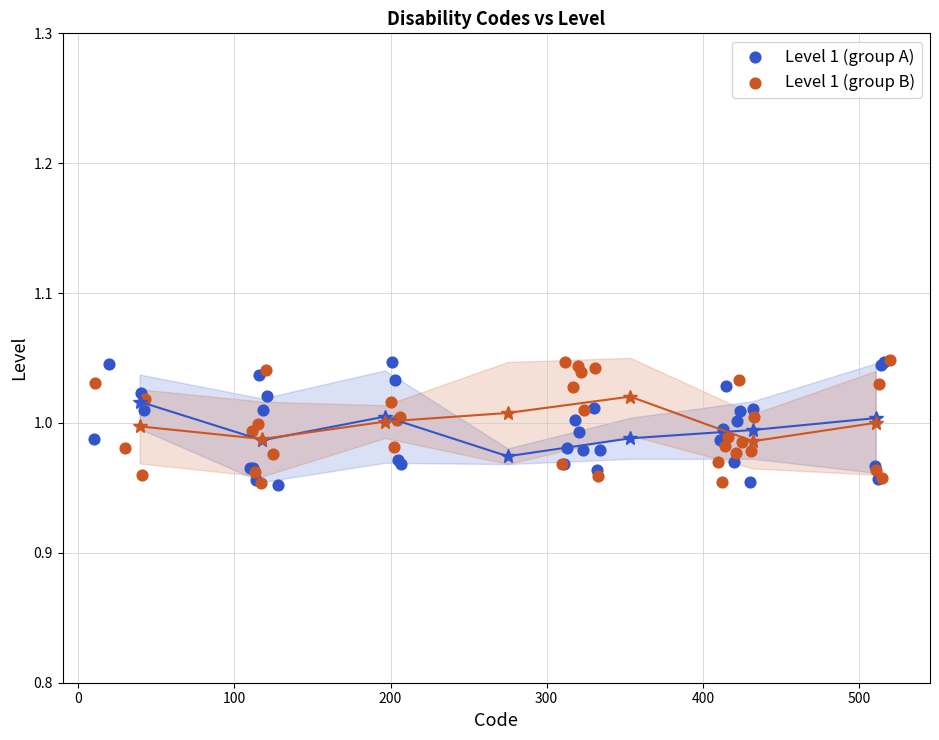

What are all the series names shown in the legend?

Level 1 (group A), Level 1 (group B)